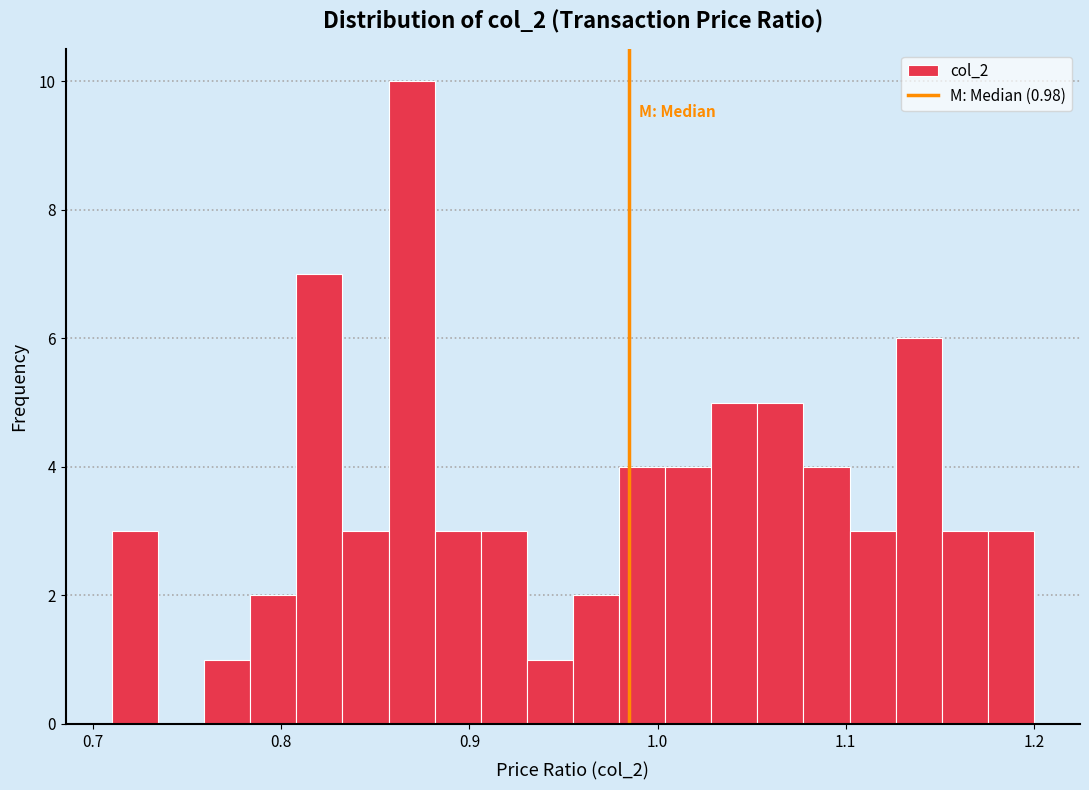

Around what value on the x-axis is the tallest bar? Give the approximate position of its centre, as read against the axis.

0.87